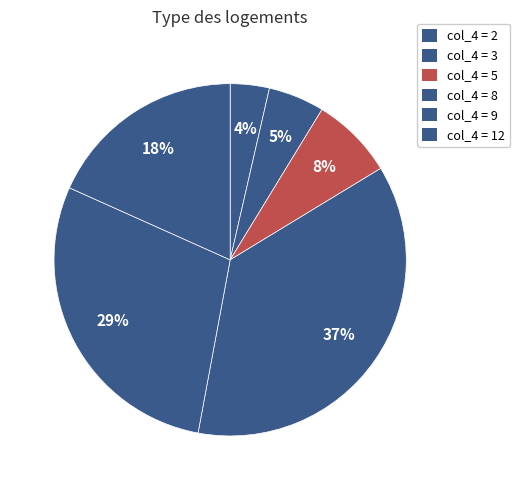

How many segments does this pie chart have?

6